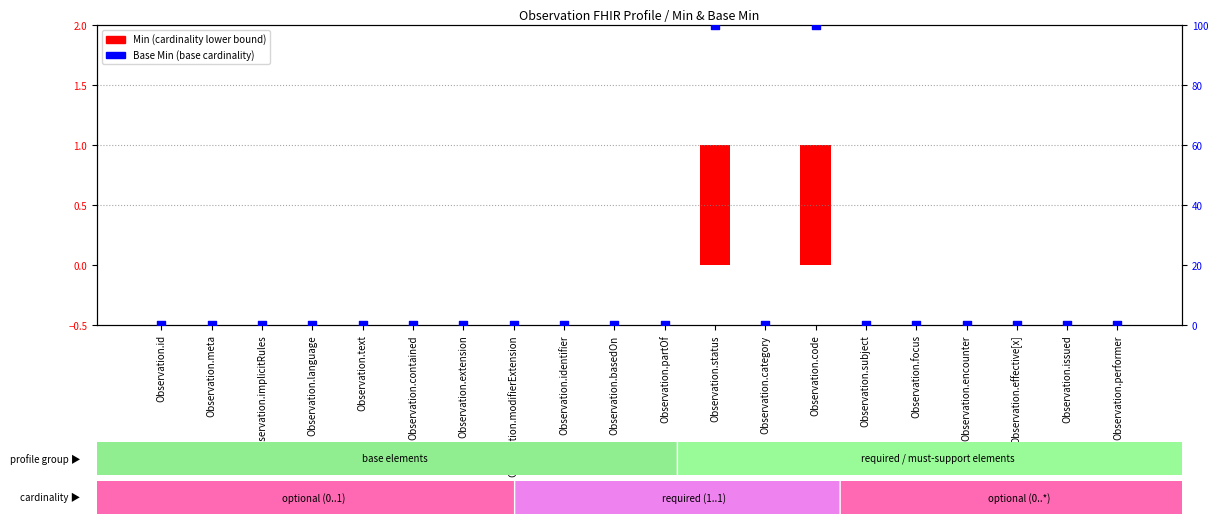

Which series has the widest spread of Y values?

Base Min